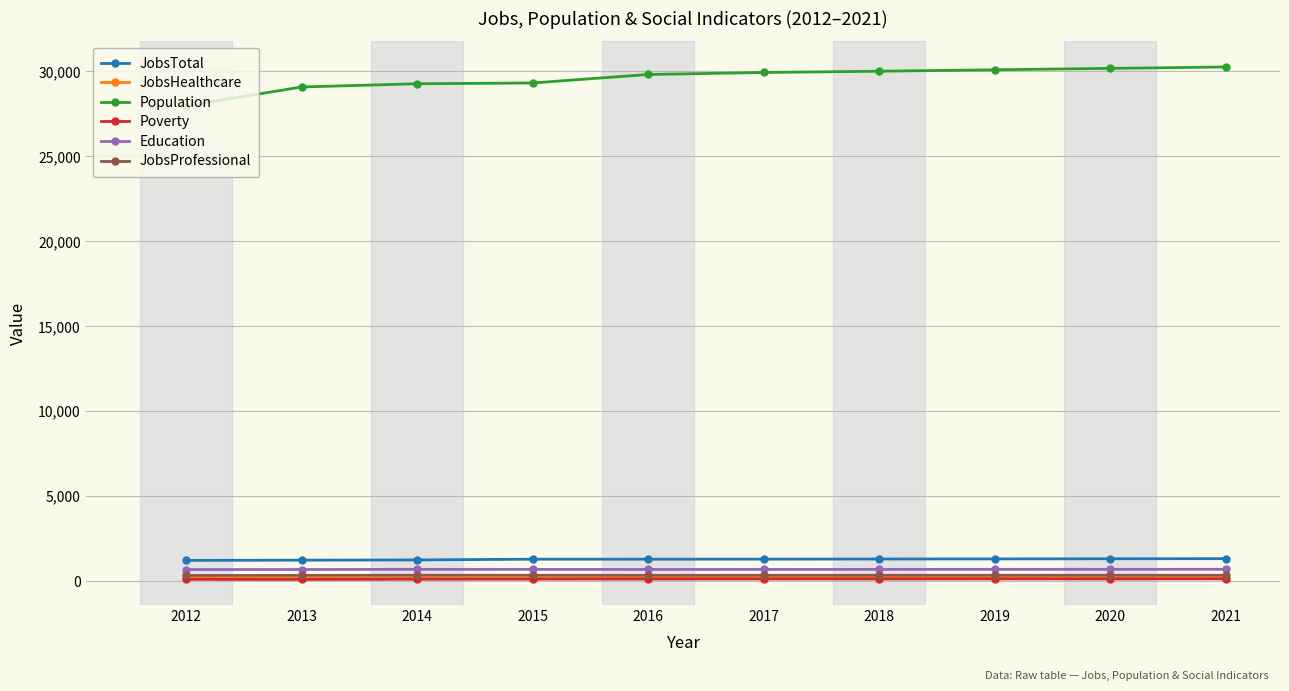

The Education series shows 701 at 2020. True or false?

True